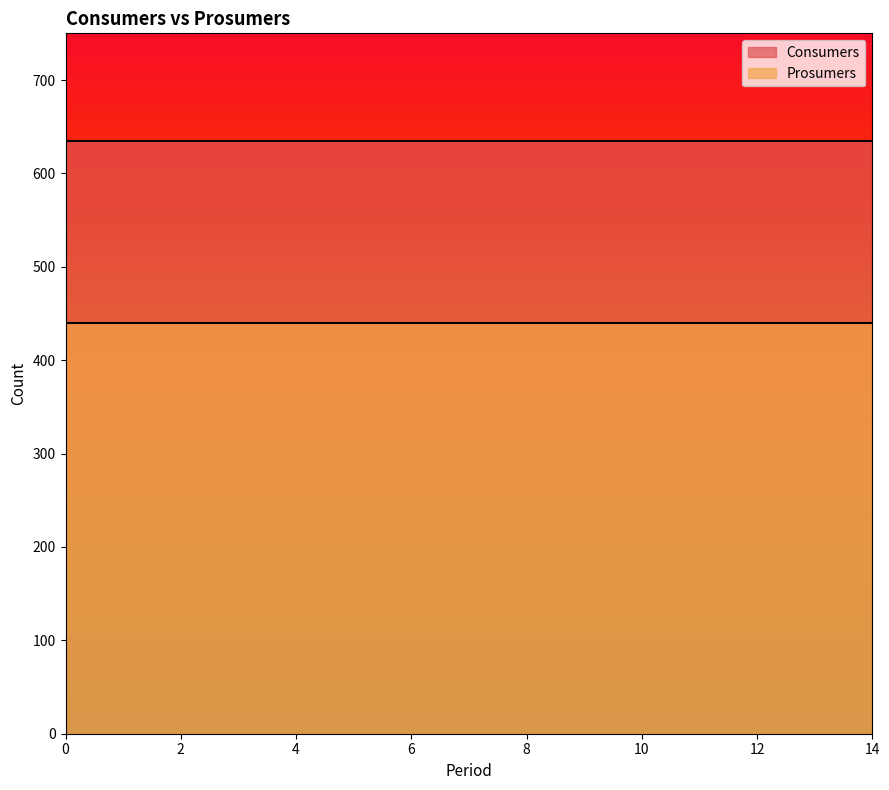

Is it true that Consumers equals 968 at 8?

False